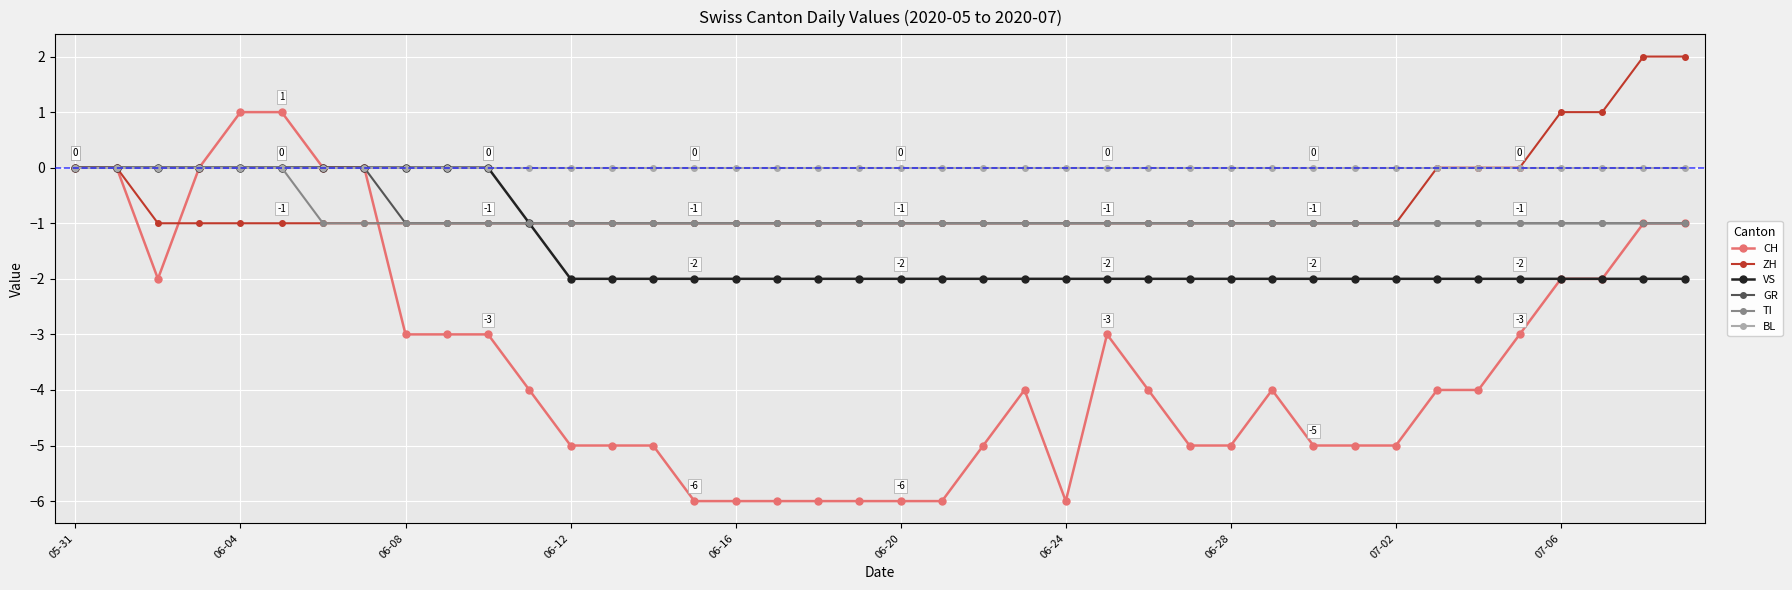

What is the maximum value shown in the chart?

2